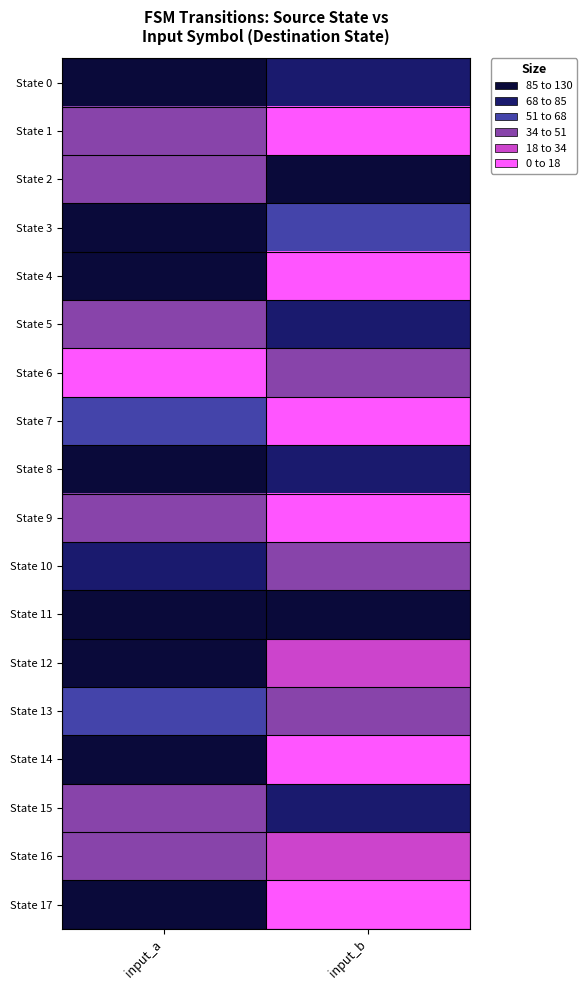

At which category does the chart reach its peak across all series?

input_a